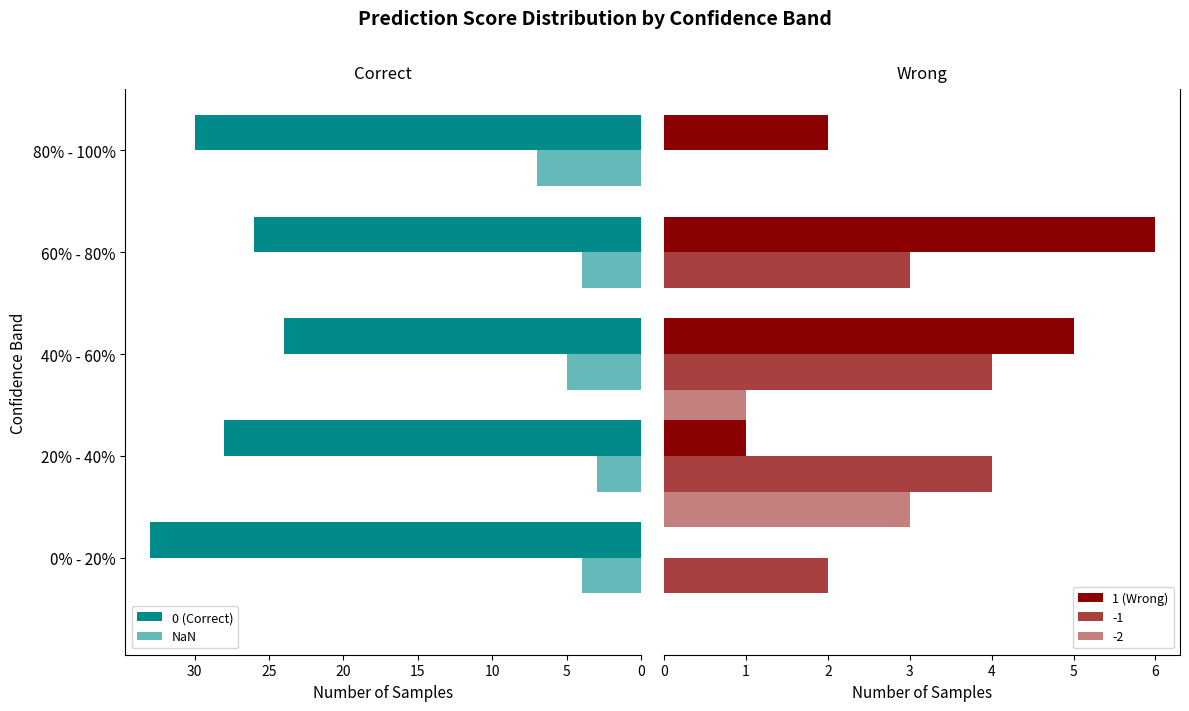

What is the difference between the NaN values at 10 and 20?

2